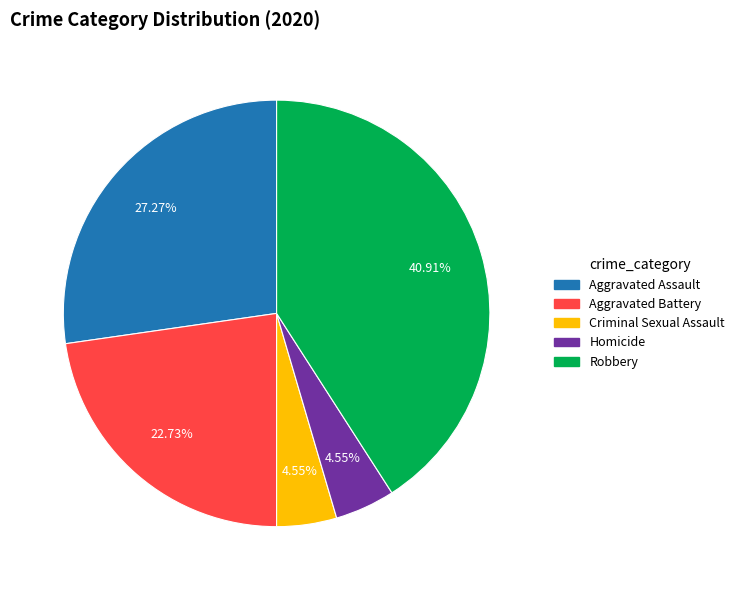

Do Homicide and Aggravated Assault together represent more than half of the pie?

No